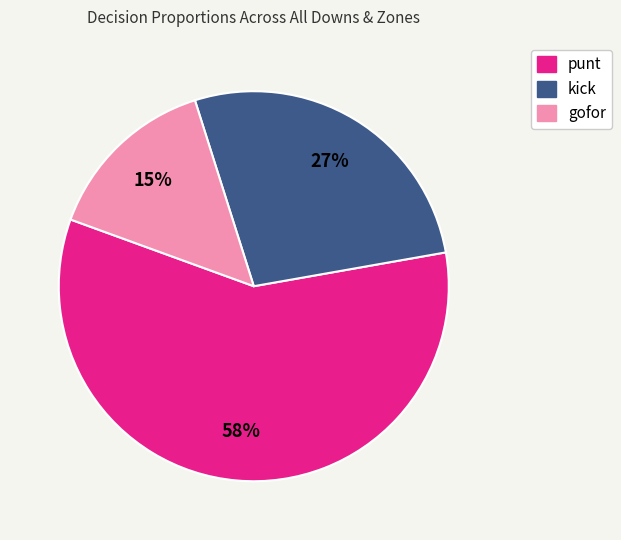

Combined, do kick and gofor account for over 50%?

No